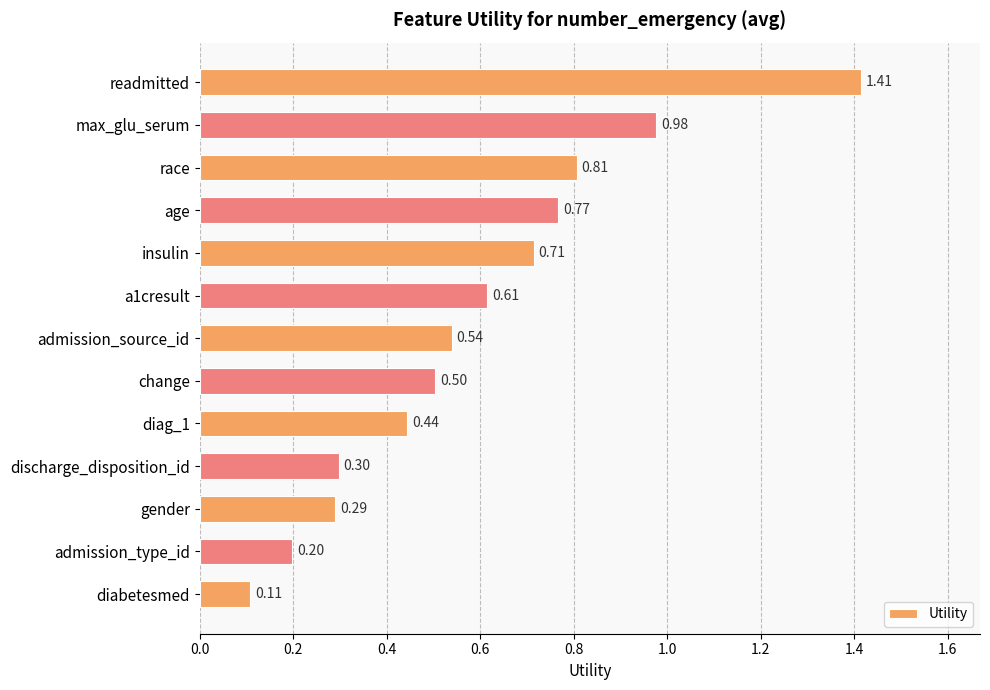

What is the label of the 11th bar from the bottom?

race